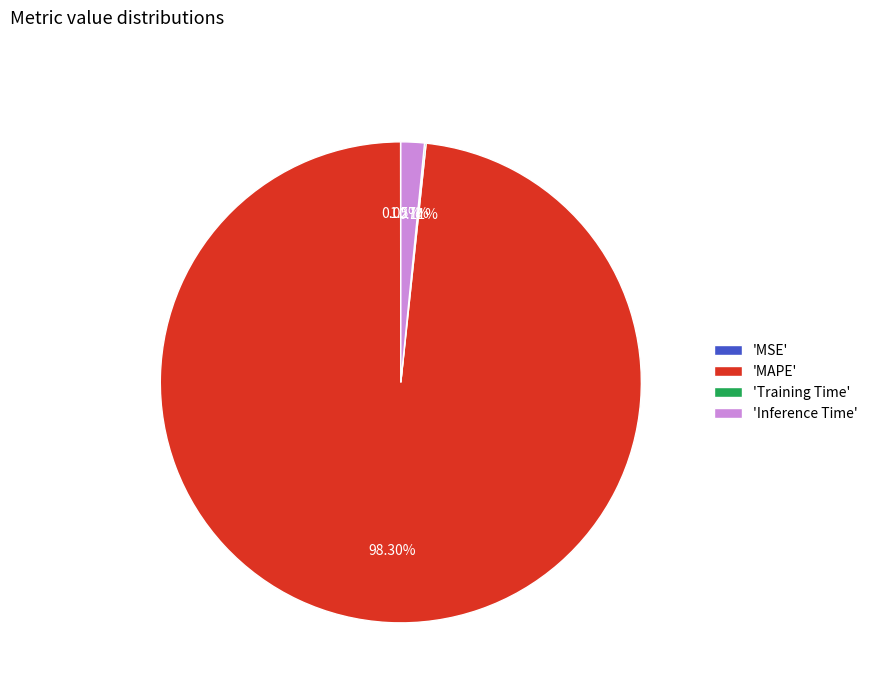

Is 'MAPE' the majority of the pie?

Yes